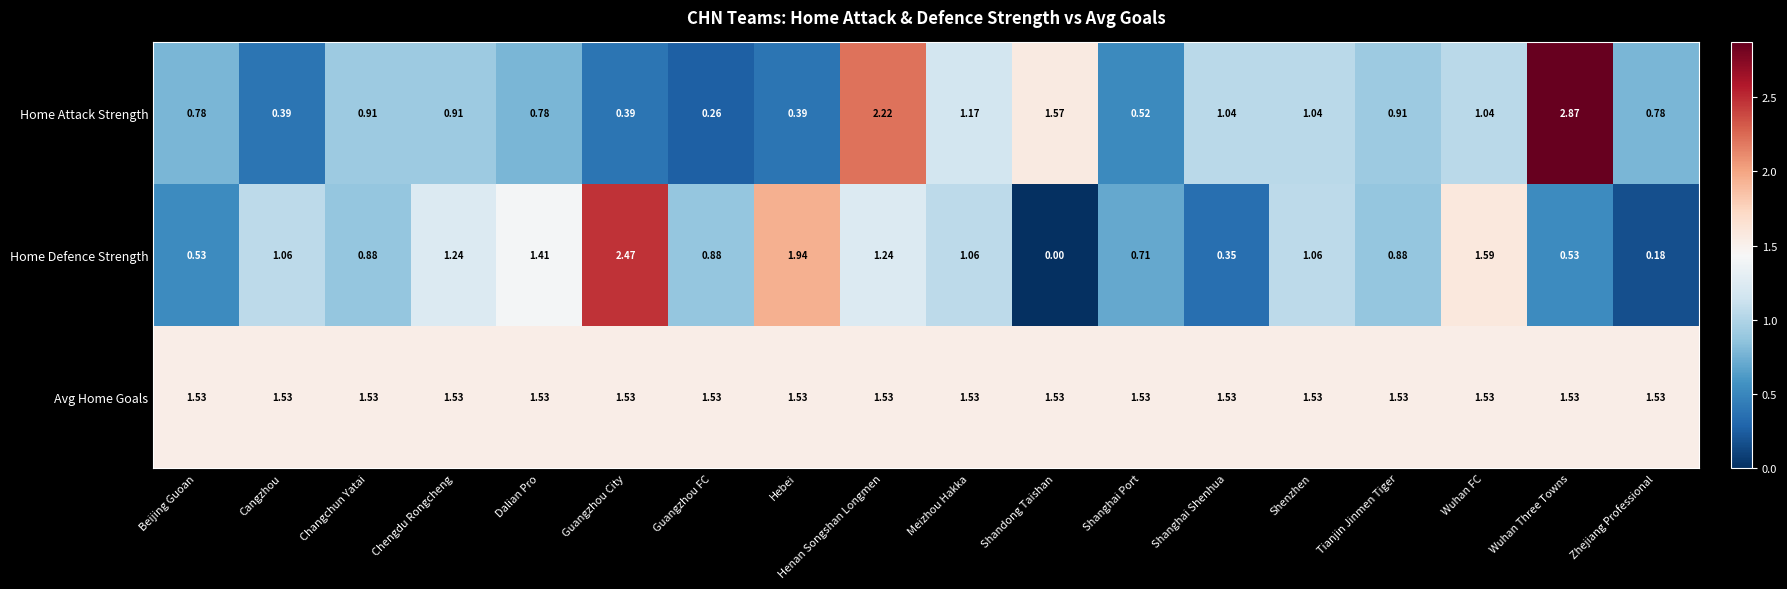

Is the value of Home Defence Strength at Shanghai Shenhua greater than the value of Home Attack Strength at Shenzhen?

No